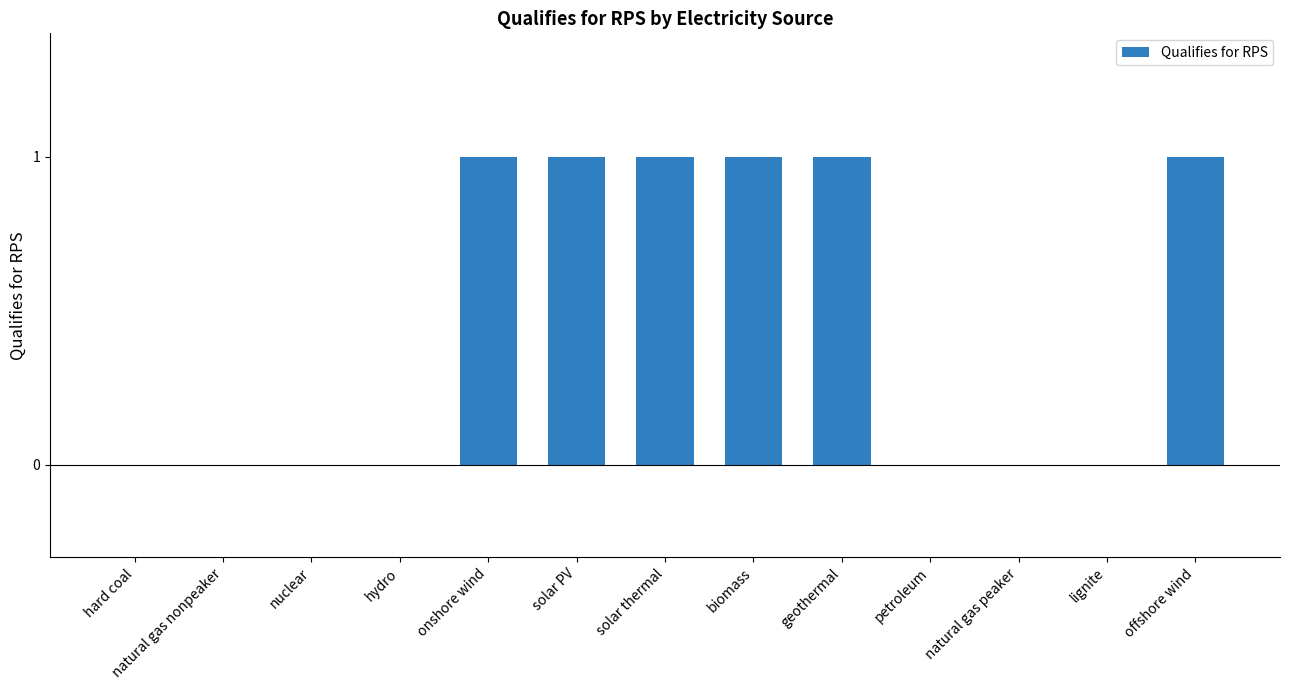

Which has a higher value, offshore wind or nuclear?

offshore wind